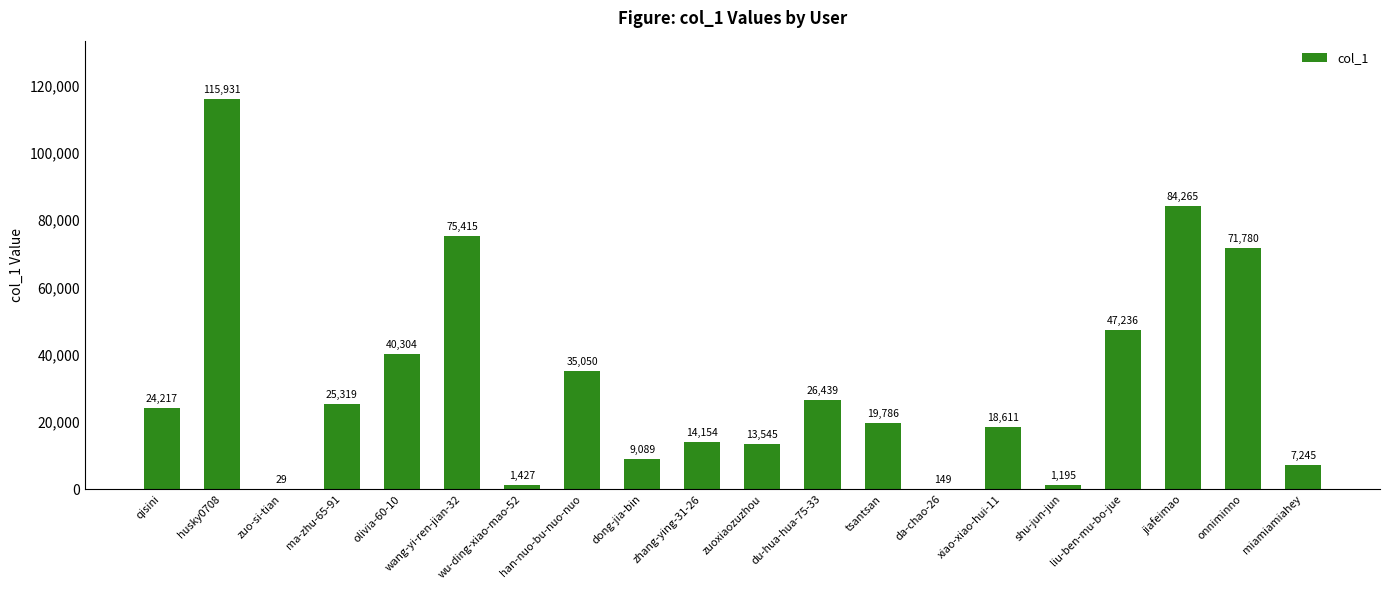

What is the ratio of the value at olivia-60-10 to the value at wang-yi-ren-jian-32?

0.5